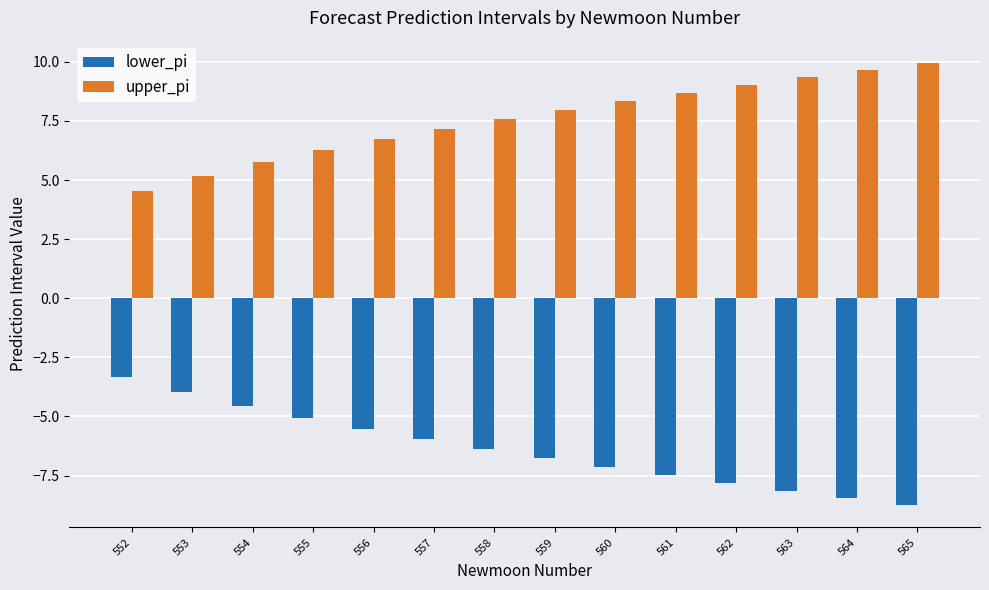

The upper_pi series shows 2.0 at 556. True or false?

False